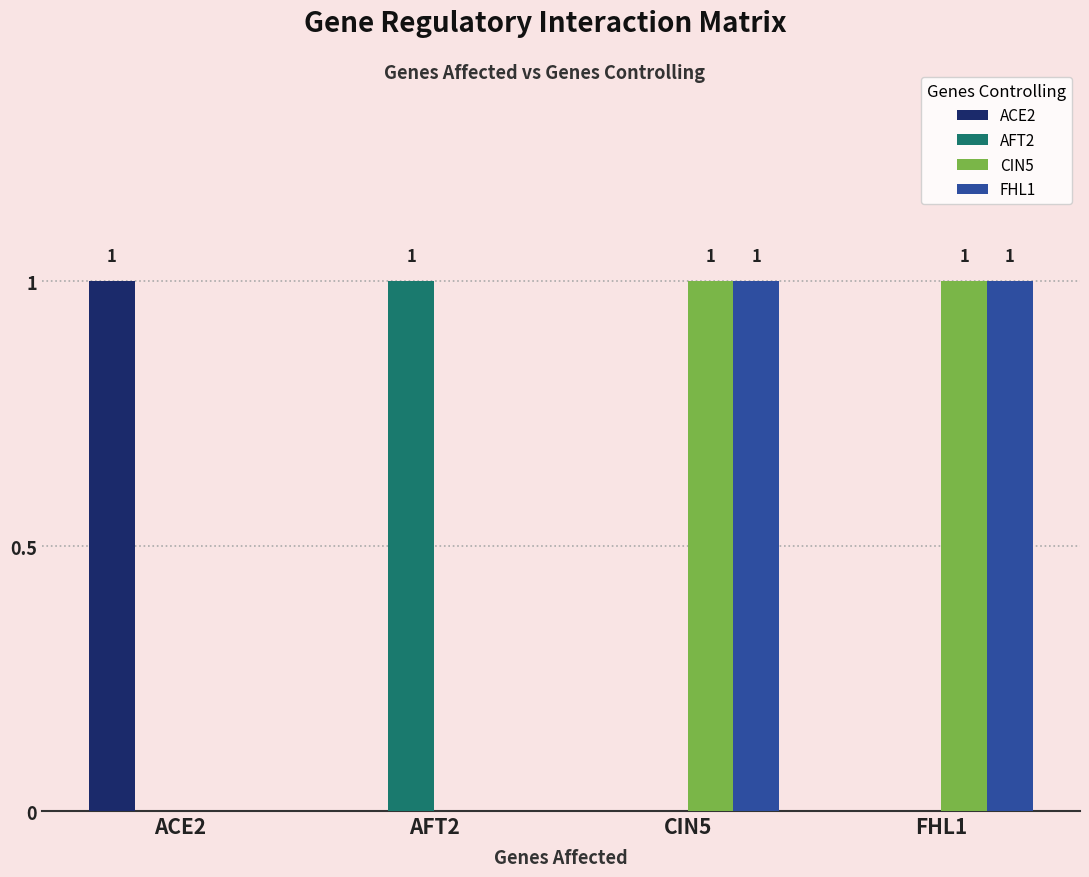

The value of ACE2 at FHL1 is 1. True or false?

False